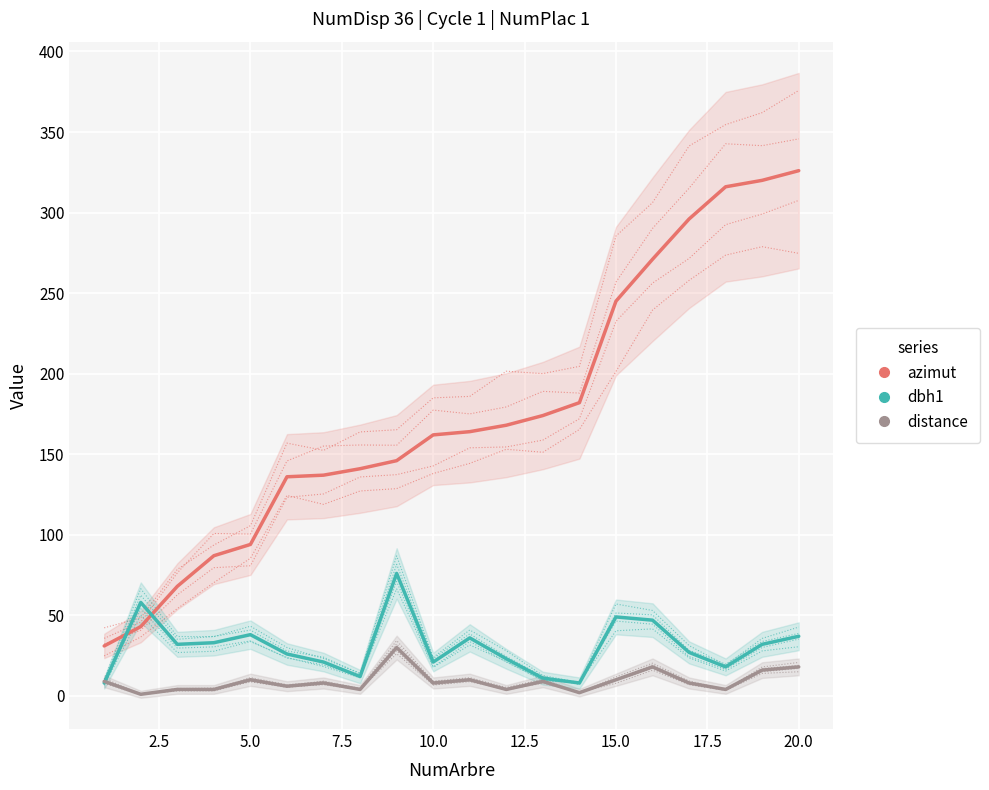

How many intersections are there between distance and dbh1?

1